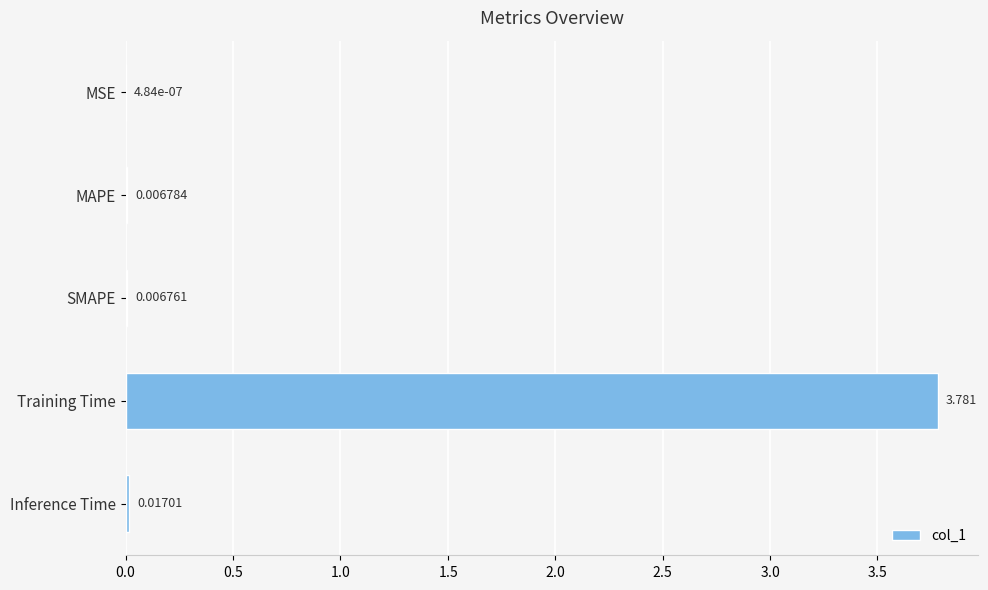

At which category does the chart reach its peak across all series?

Training Time